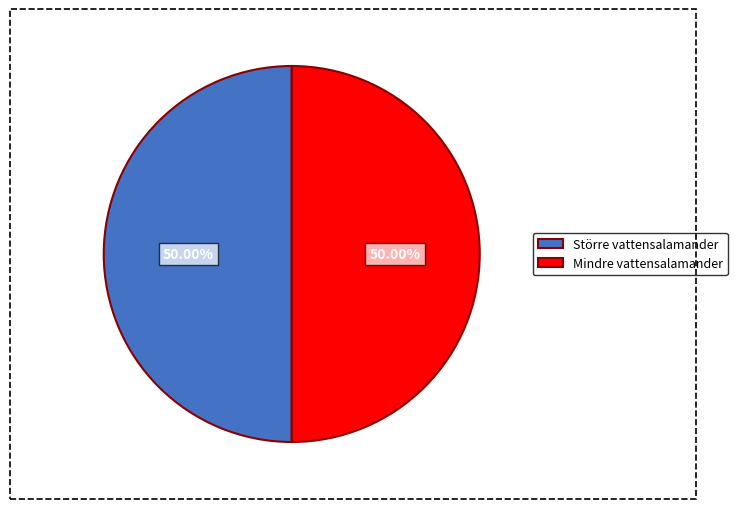

Is the sum of Mindre vattensalamander and Större vattensalamander greater than half?

Yes